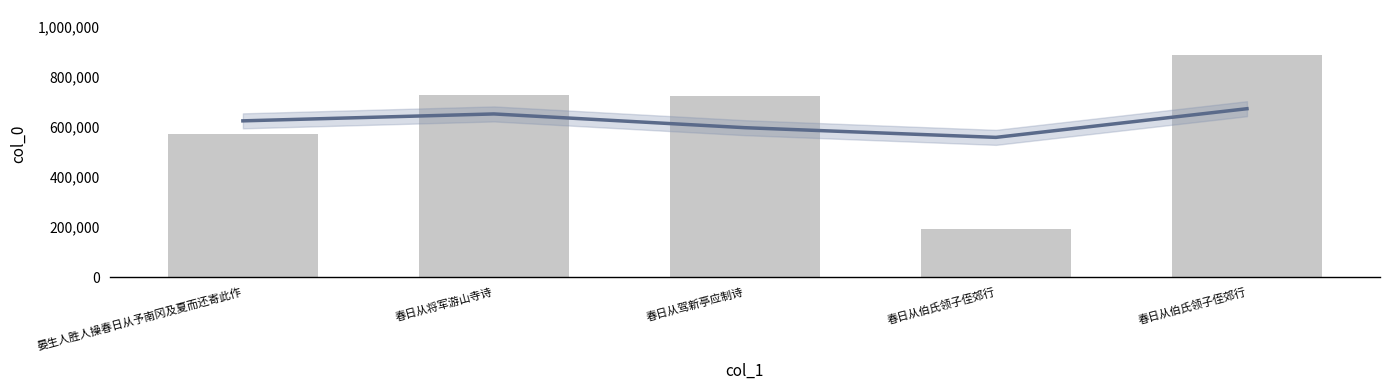

Is it true that the value at 晏生人胜人操春日从予南冈及夏而还寄此作 is 571506?

True